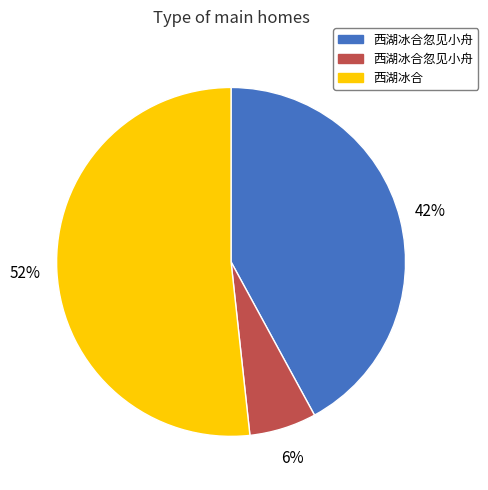

Does any single category account for the majority?

Yes